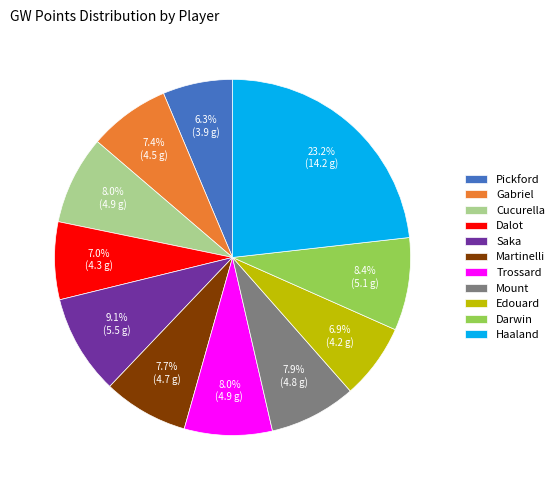

True or false: Edouard accounts for 7% of the total.

True